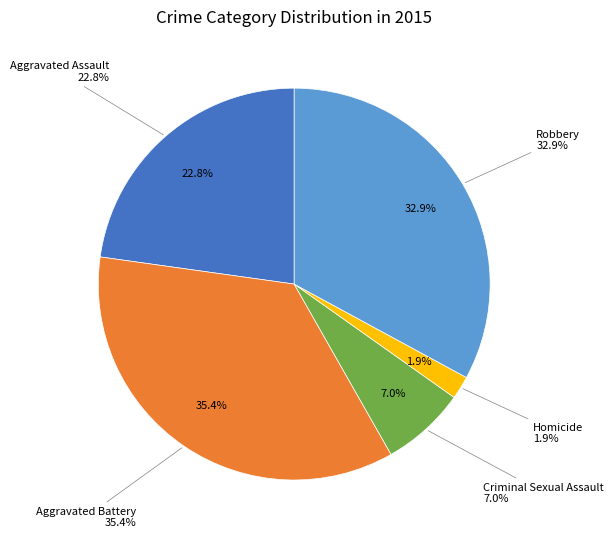

Count the number of slices in the pie.

5